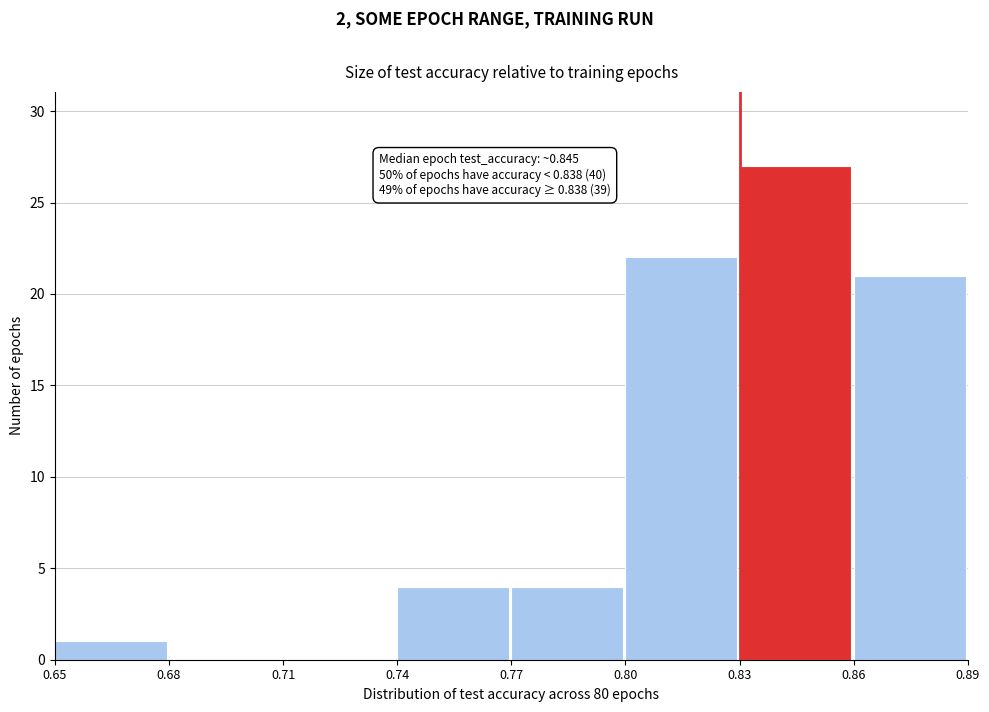

Which range on the x-axis has the tallest bar?

0.83 to 0.86